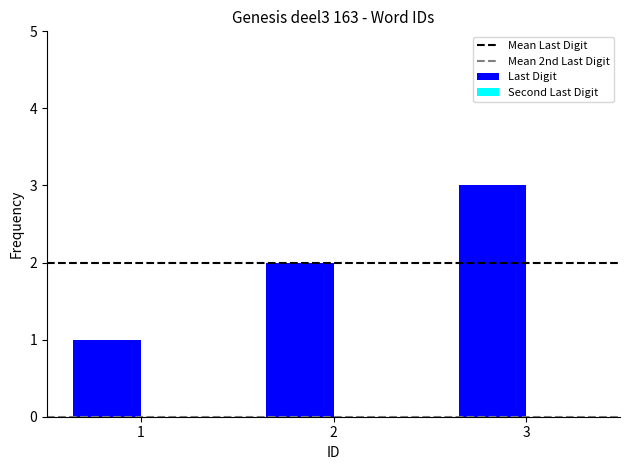

Are the bars horizontal?

No